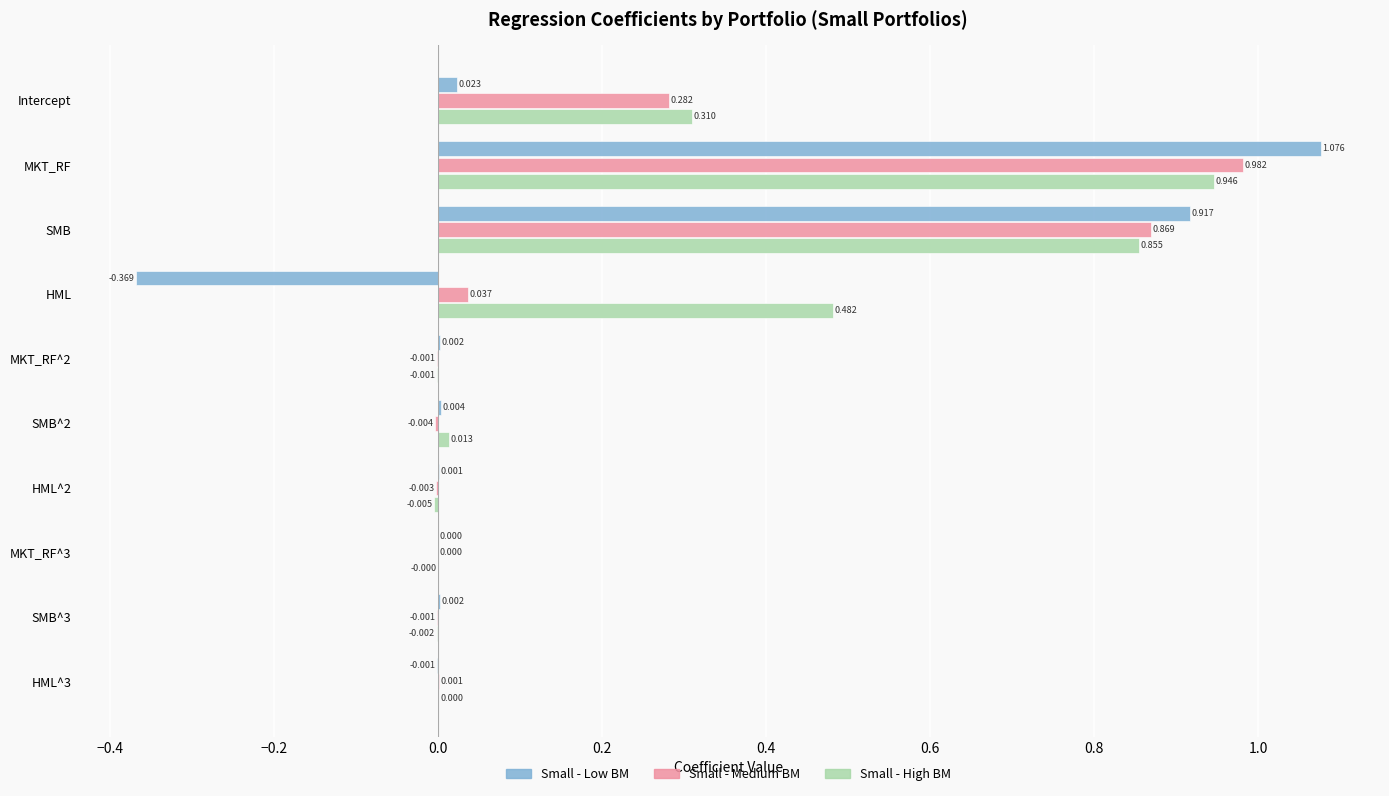

Is the value of Small - High BM at HML^2 greater than the value of Small - Low BM at SMB?

No